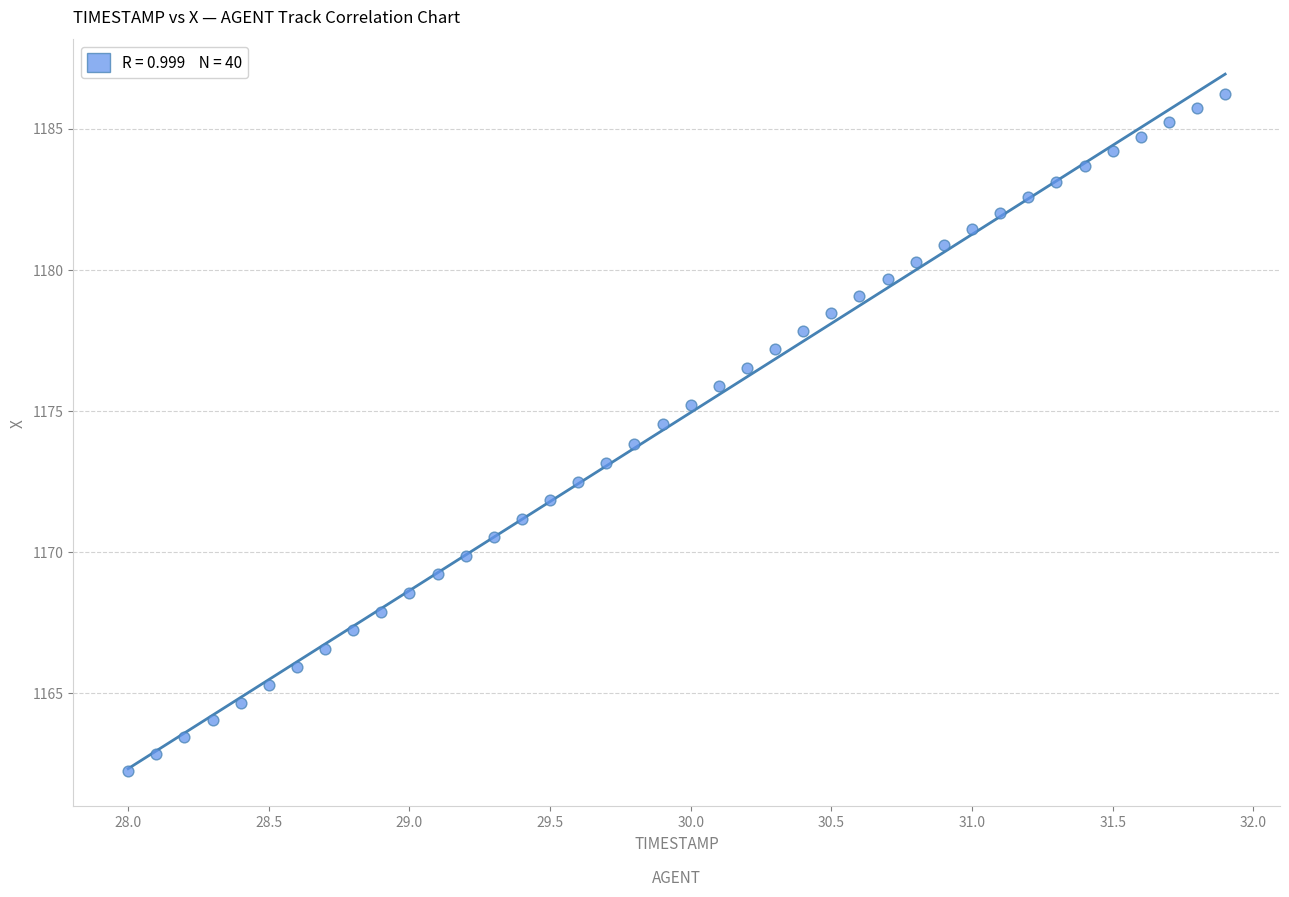

What is the range of X values (max minus min)?

3.9